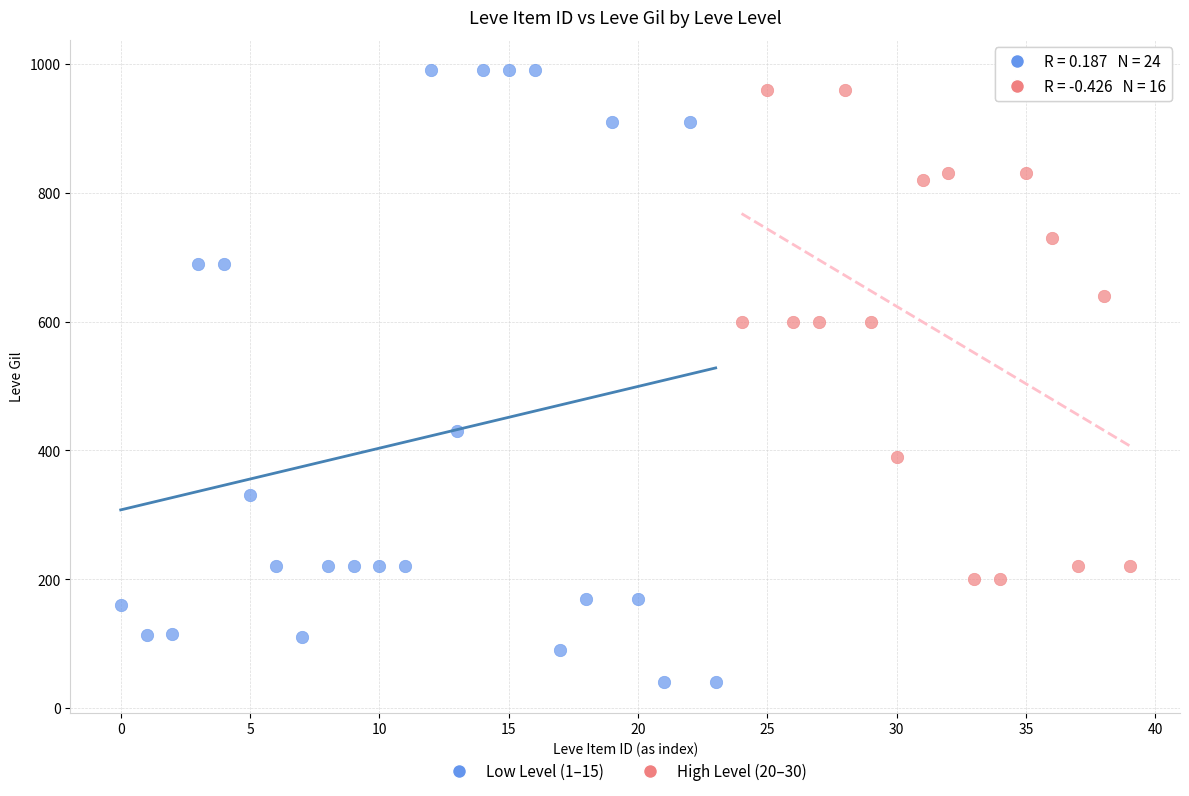

Which series has the largest Y range (max minus min)?

Low Level (1–15)